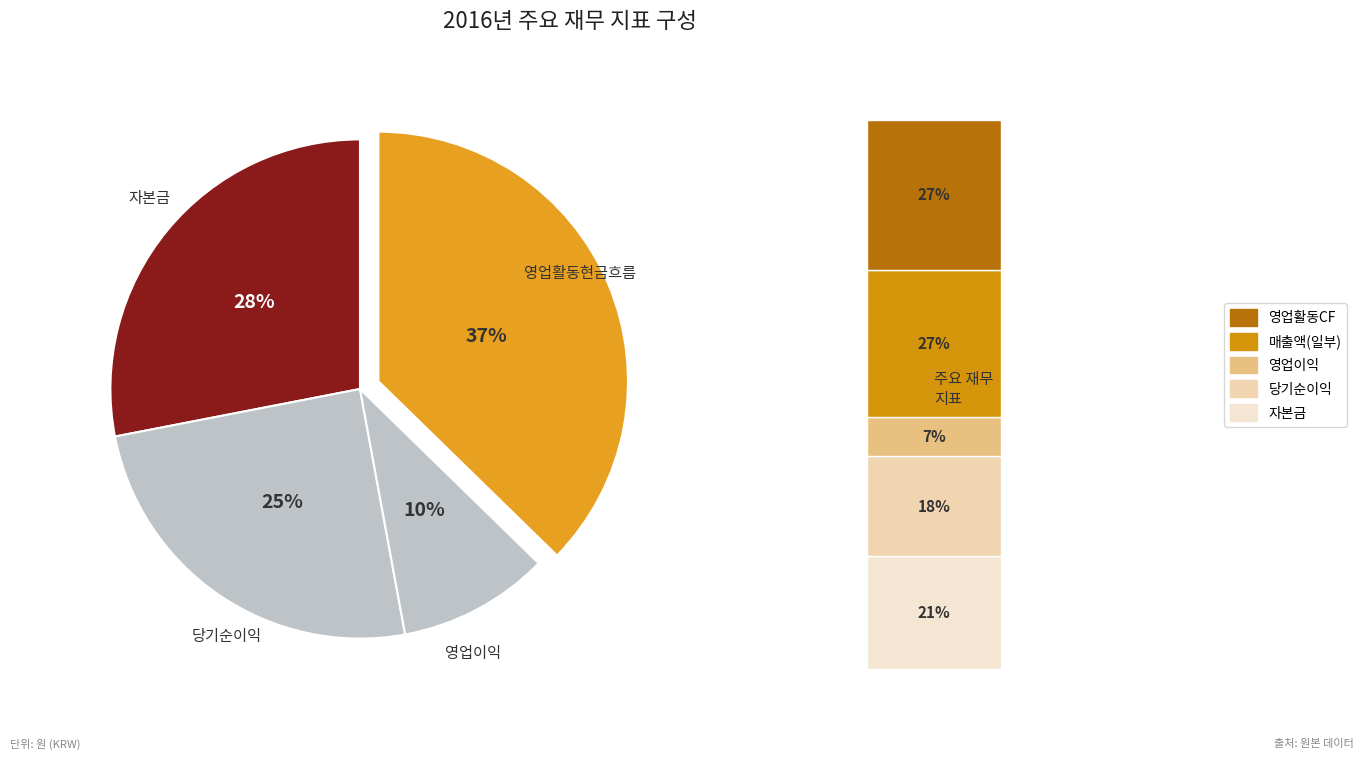

What is the change in value from 영업이익 to 영업활동현금흐름?

+7063813283